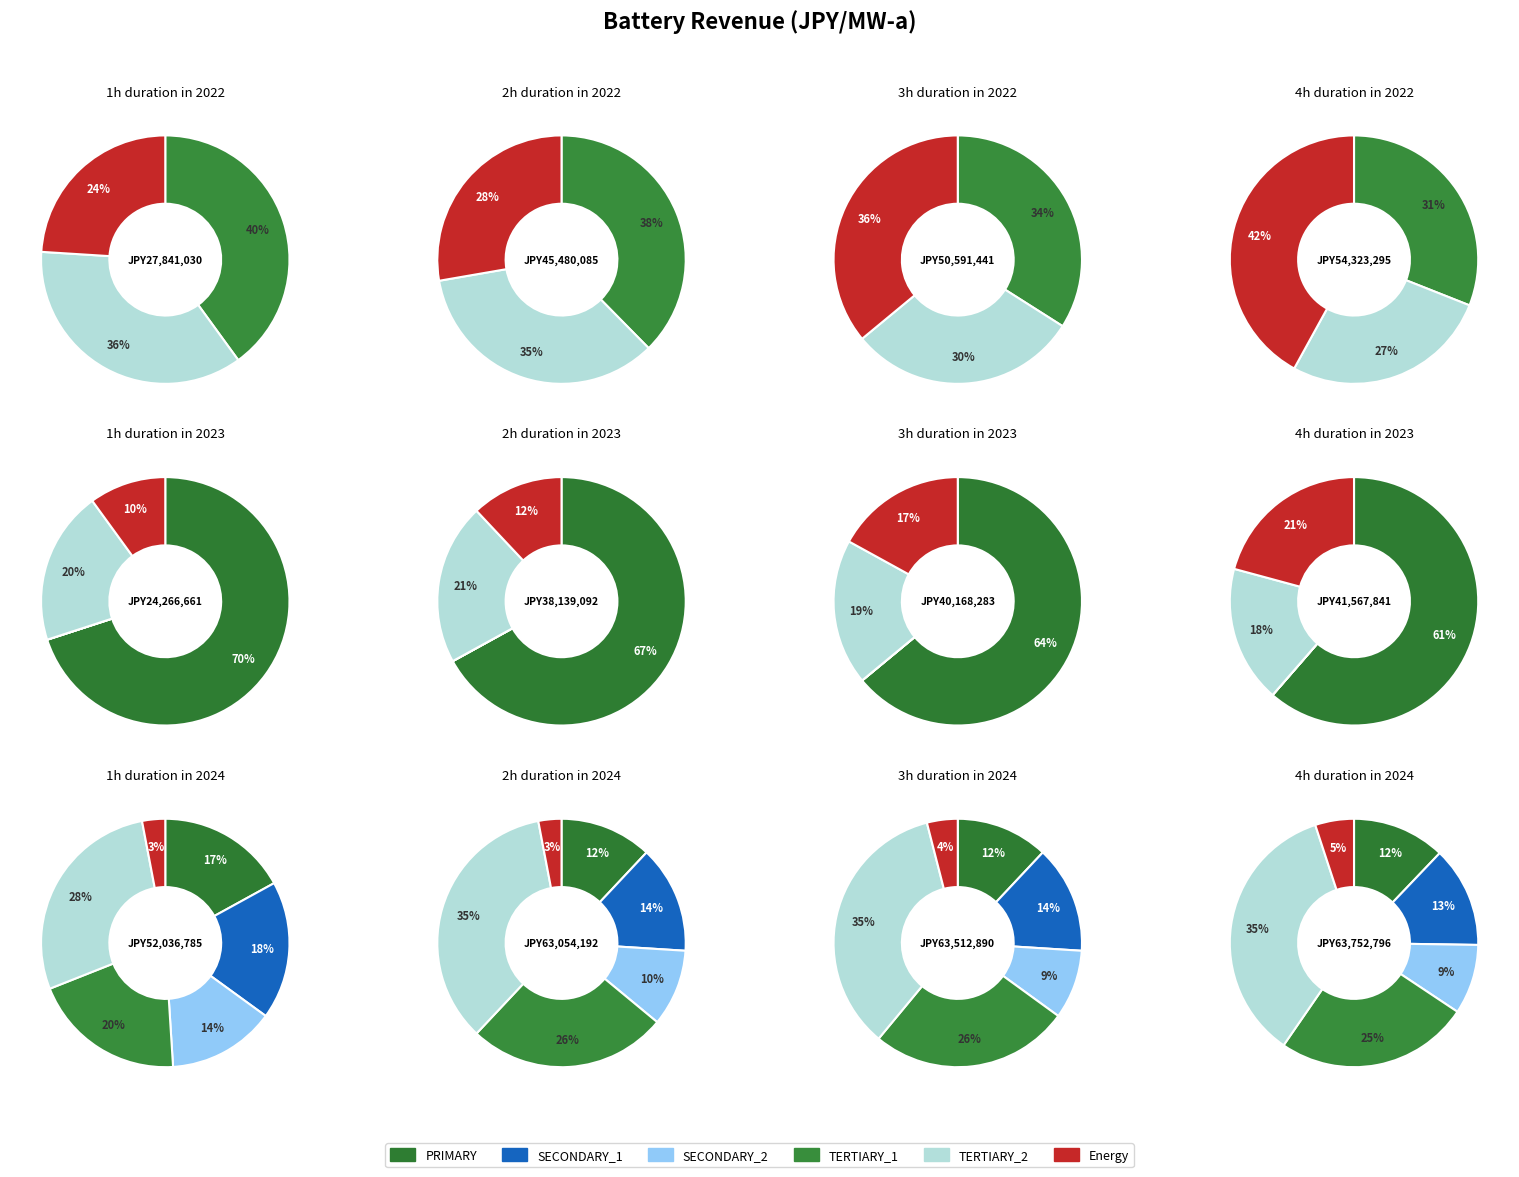

The 11 slice represents 30% of the pie. True or false?

False